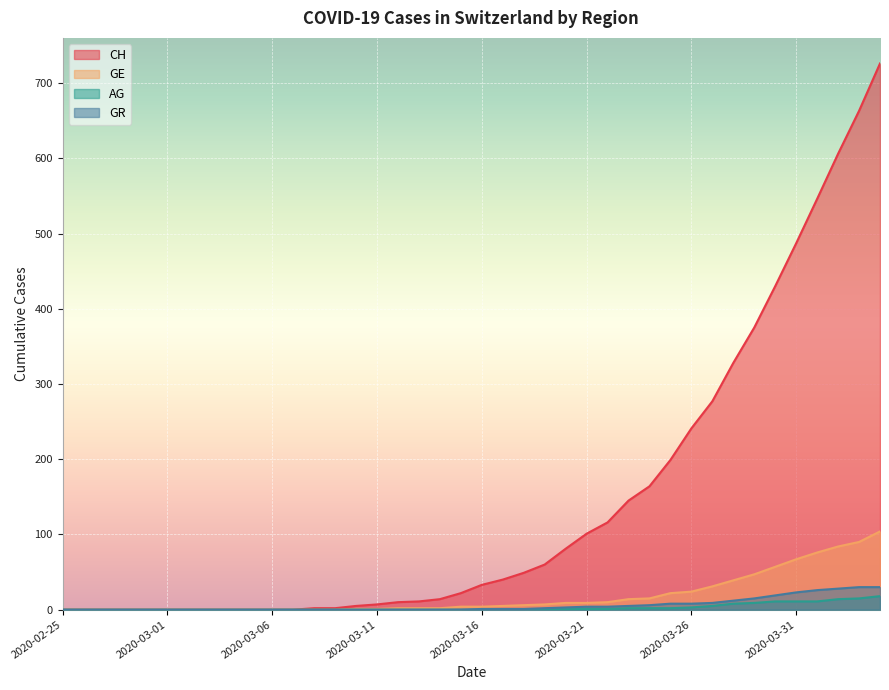

Is it true that GR equals 10 at 2020-04-01?

False